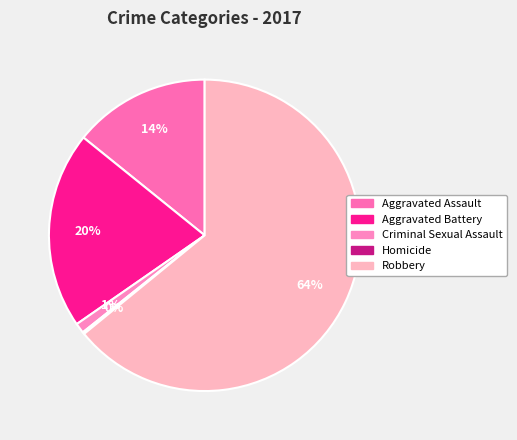

Does Homicide represent more than half of the total?

No